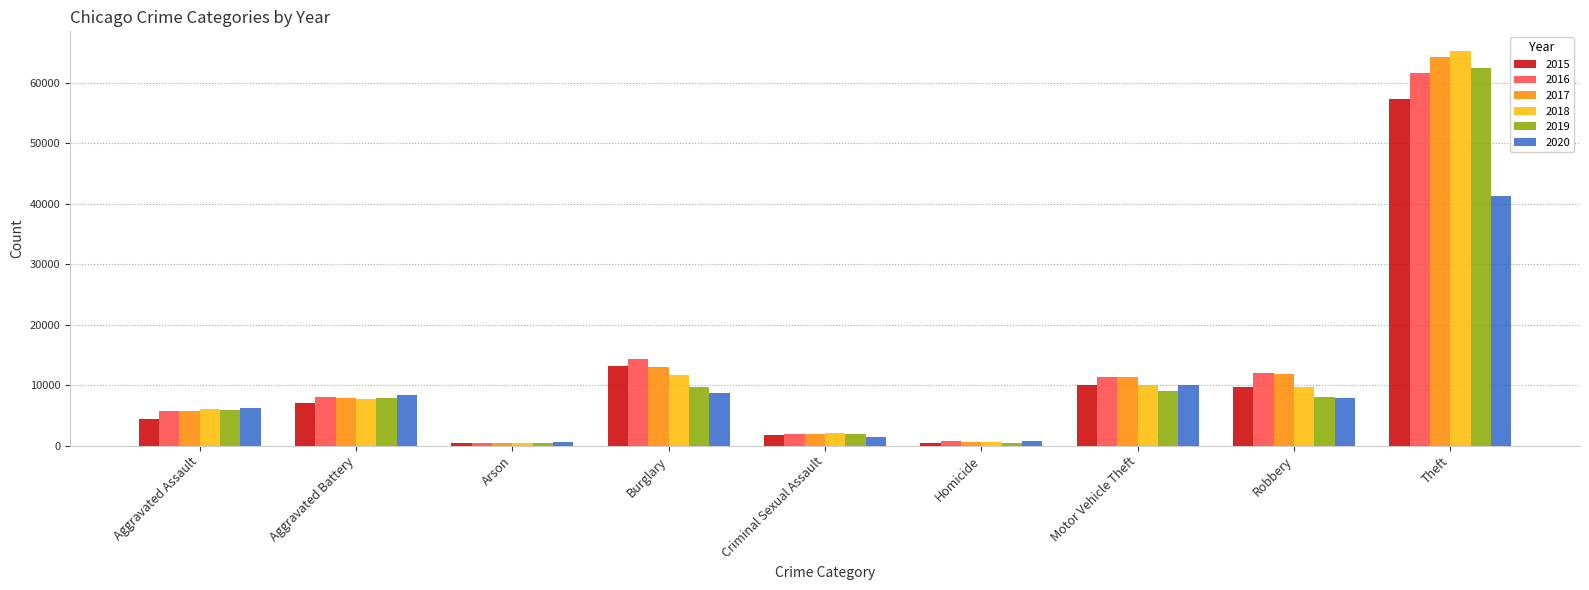

Rank the series by their maximum value, from lowest to highest.

2020, 2015, 2016, 2019, 2017, 2018